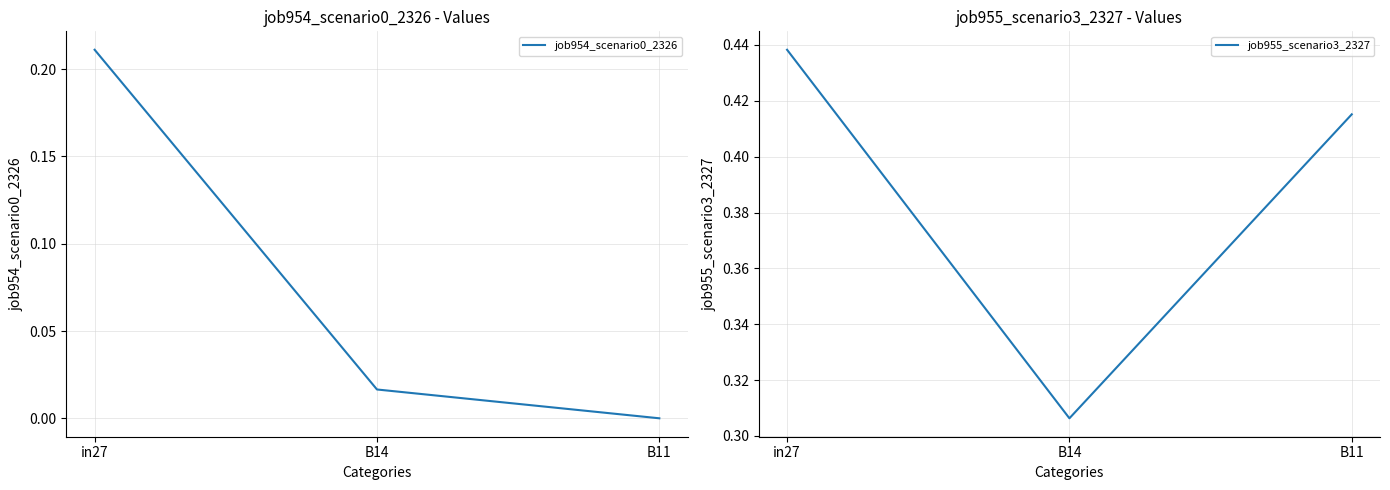

True or false: job954_scenario0_2326 has a value of 0.1 at in27.

False